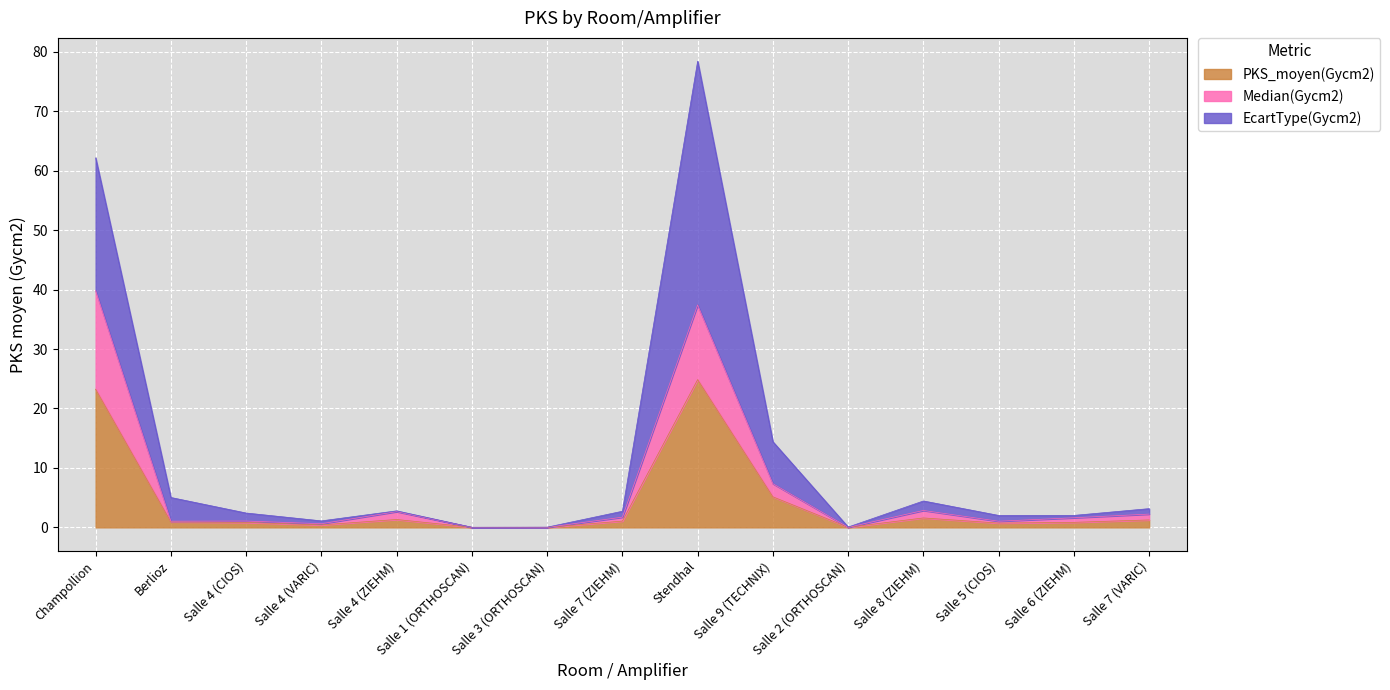

What is the label of the 13th point from the right?

Salle 4 (CIOS)